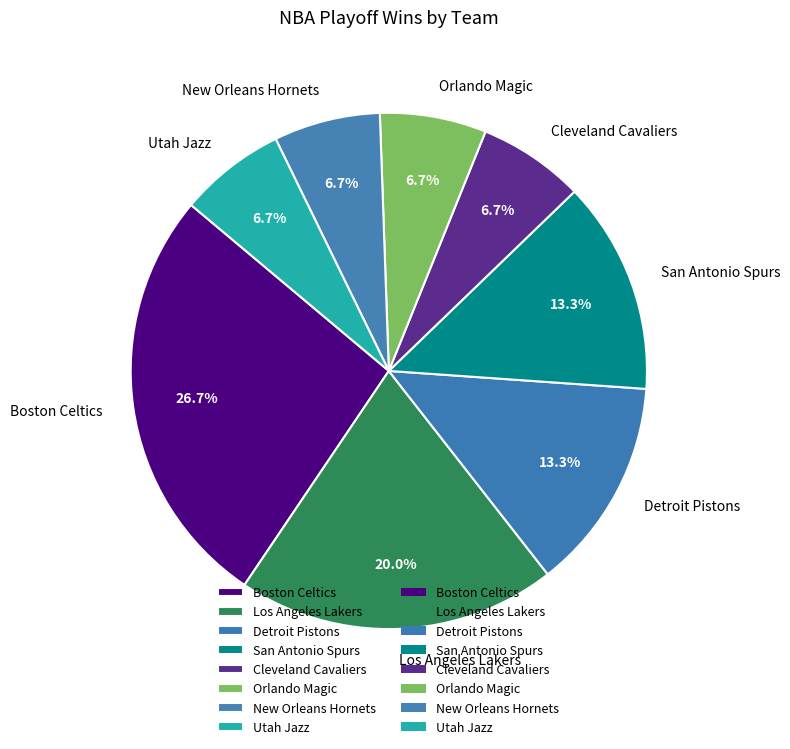

Which category has the biggest portion of the pie?

Boston Celtics